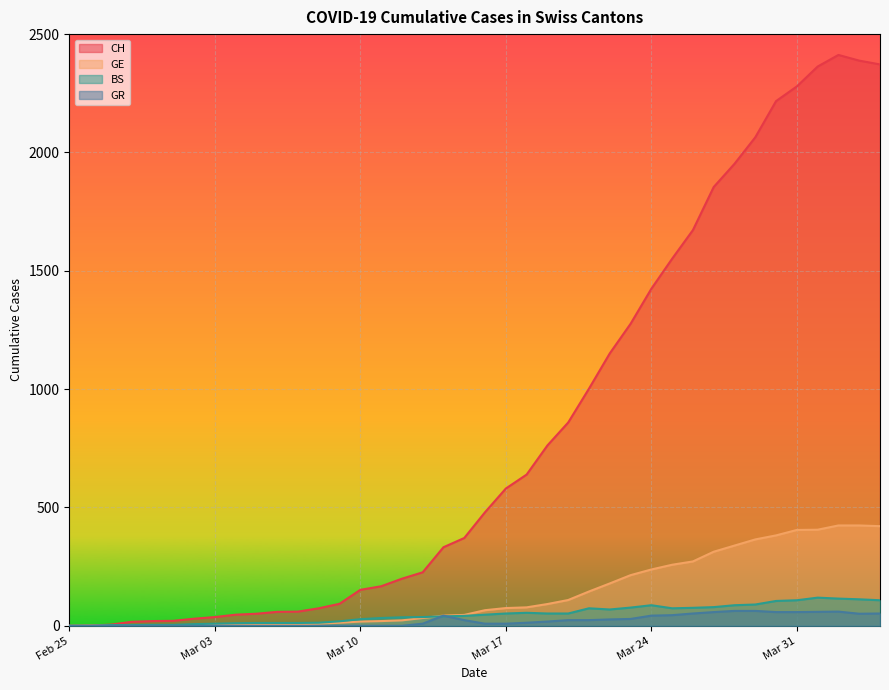

At how many categories does at least one series exceed 376?

20